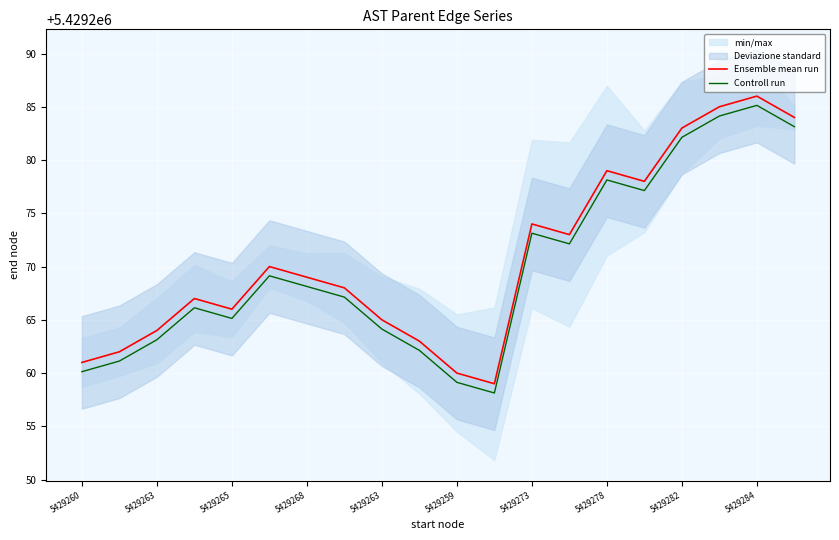

What is the smallest value displayed?

5429258.1